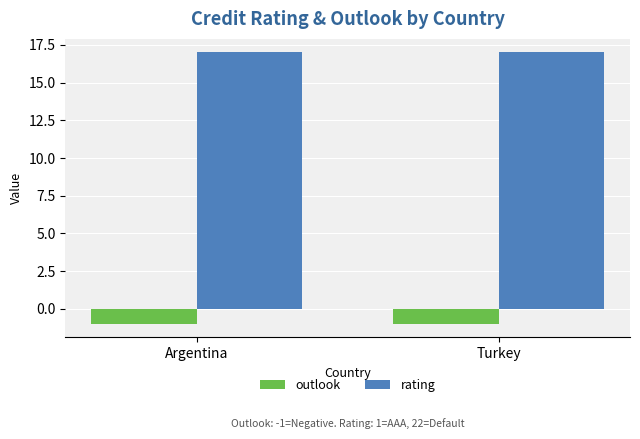

Reading right to left, transcribe all the data shown in this chart.

outlook: -1	-1
rating: 17	17